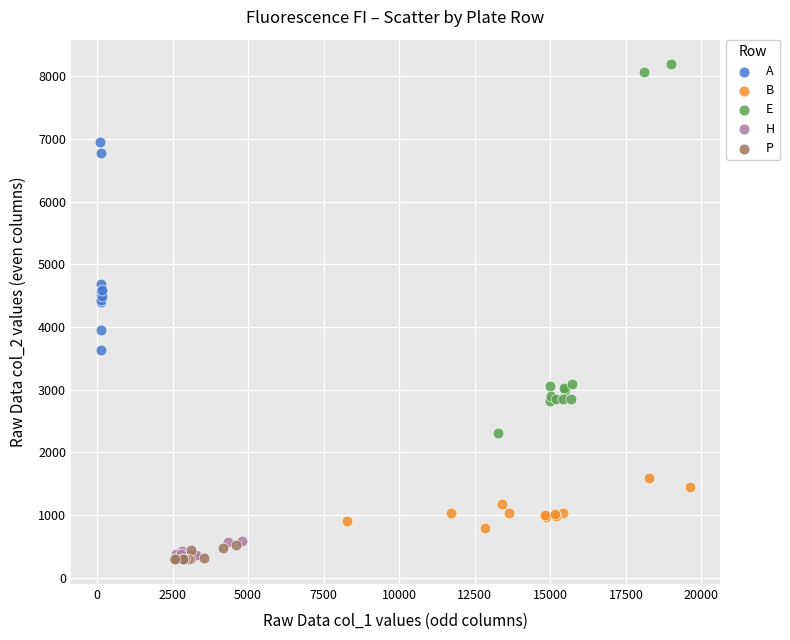

Which series has the widest spread of Y values?

E